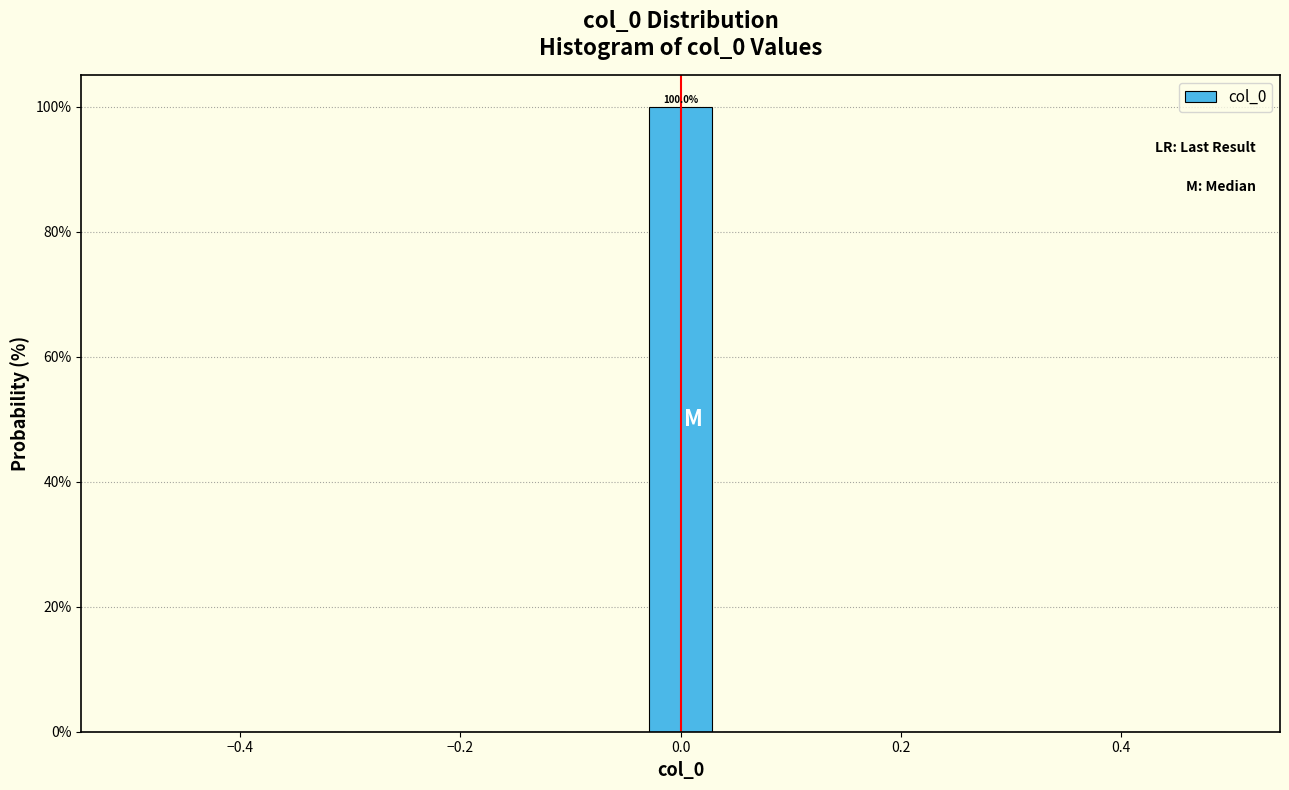

Around what value on the x-axis is the tallest bar? Give the approximate position of its centre, as read against the axis.

0.00